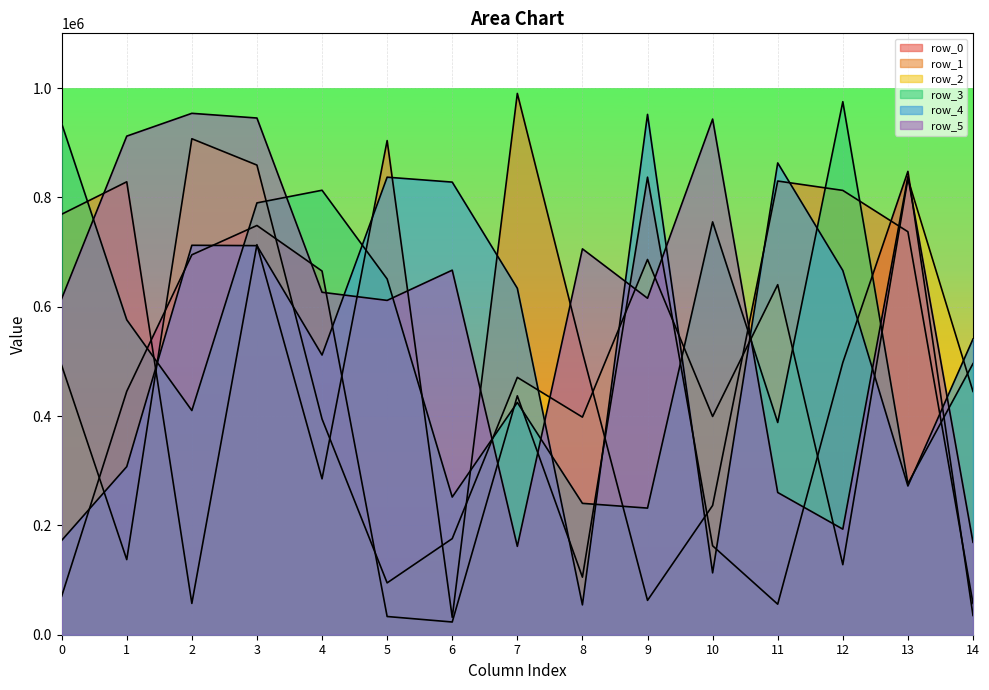

In row_0, how many points are lower than both neighbors (excluding endpoints)?

3